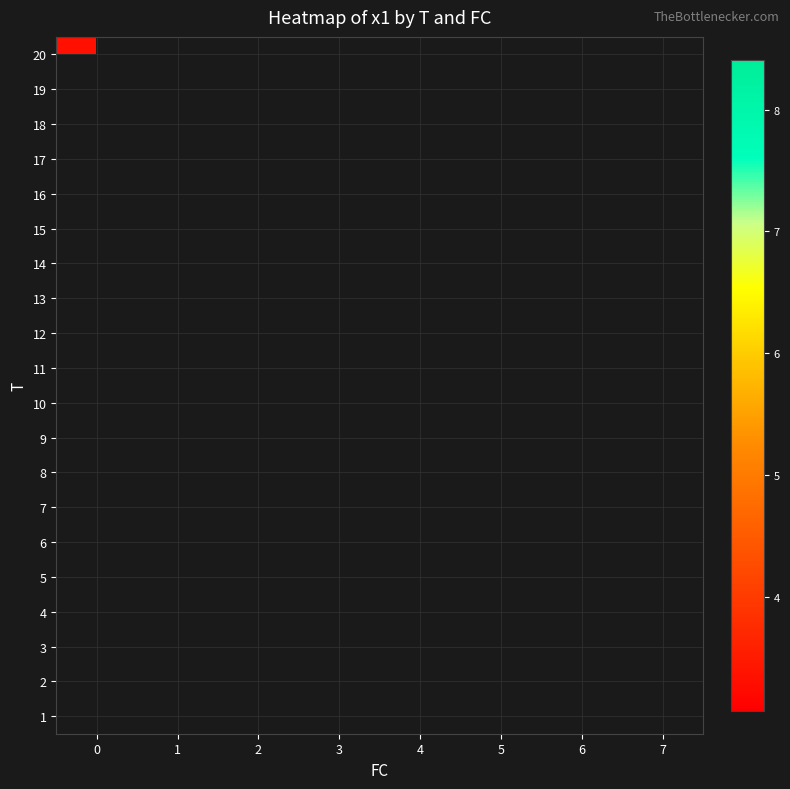

Which has a higher value, 0 or 4?

4